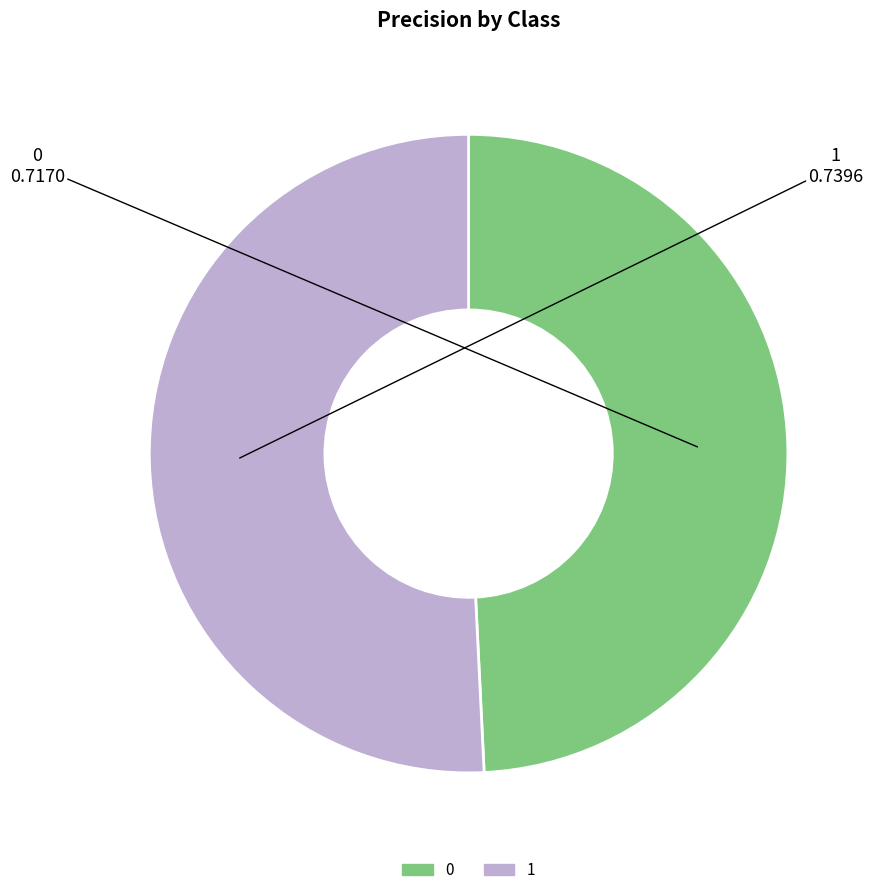

Does 1 account for over 50% of the chart?

Yes